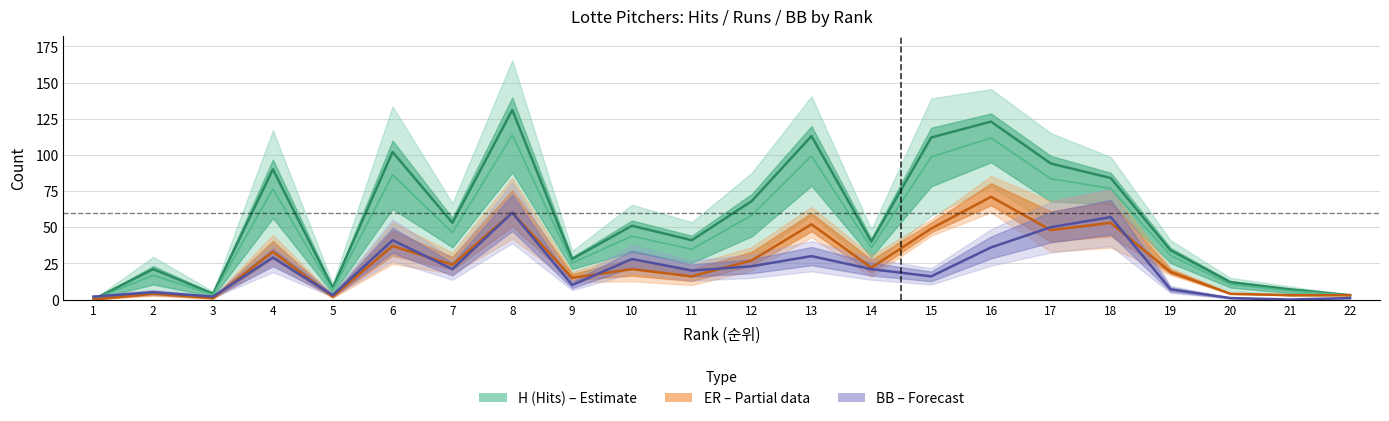

What is the sum of the ER (Earned Runs) values at 19 and 13?

71